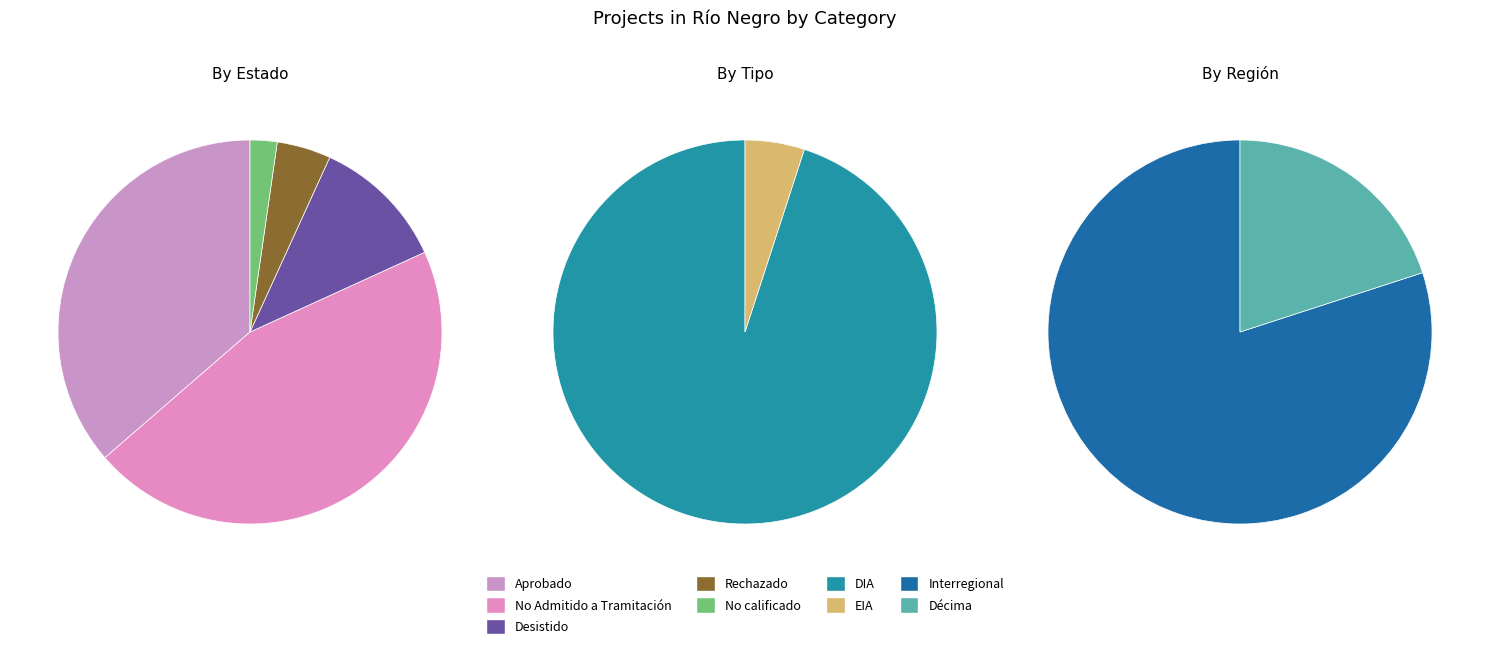

What is the largest slice in the pie chart?

No Admitido a Tramitación